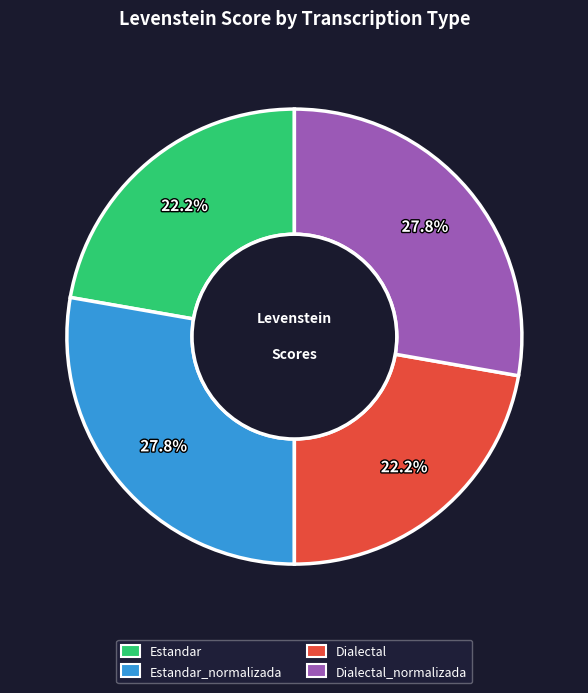

Does any single category account for the majority?

No